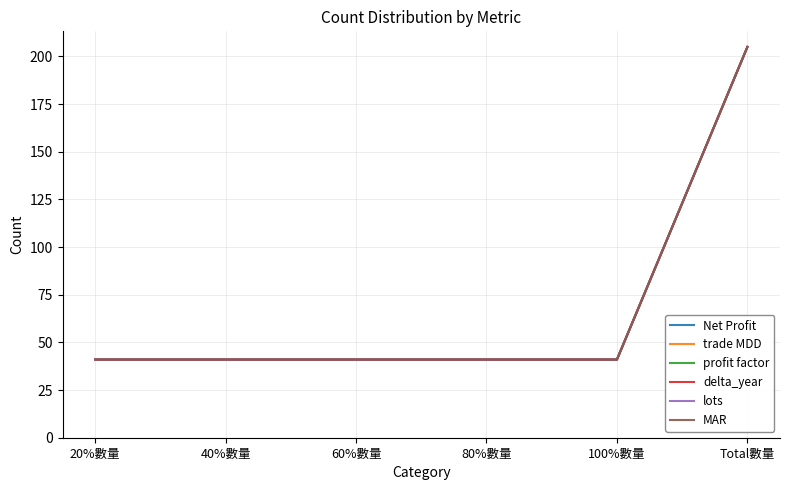

What is the label of the 4th point from the left?

80%數量